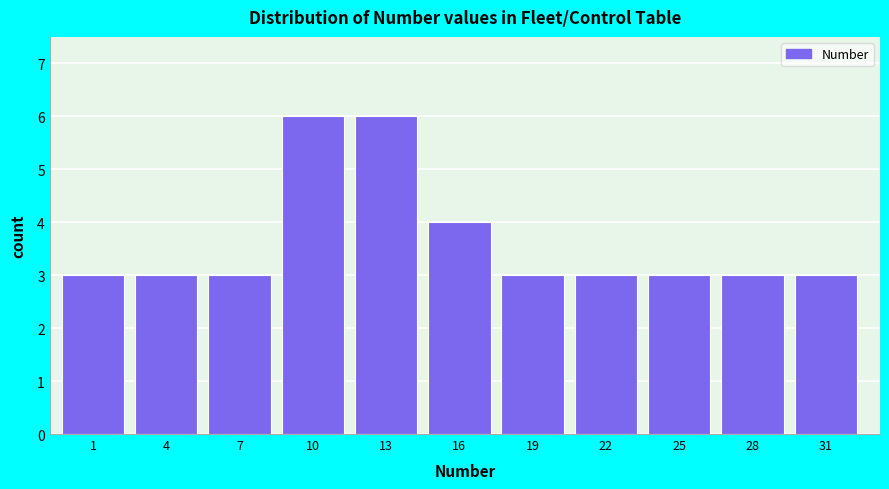

Reading left to right, what are all the values shown in this chart?

1=3	4=3	7=3	10=6	13=6	16=4	19=3	22=3	25=3	28=3	31=3